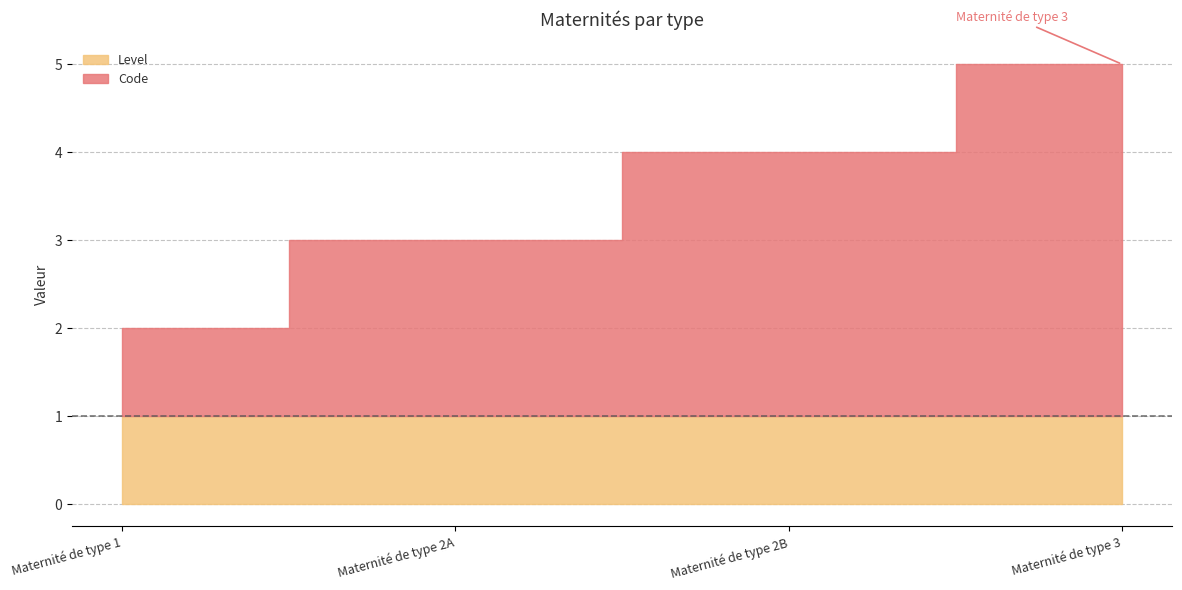

Which category has the highest value in the Code series?

Maternité de type 3